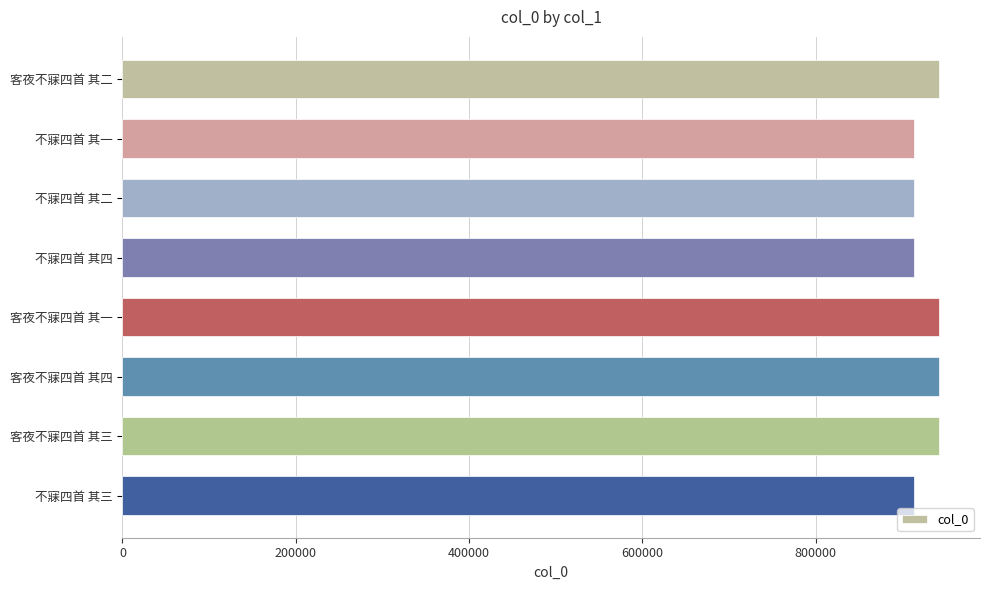

What is the value of the 3rd bar from the top?

914003